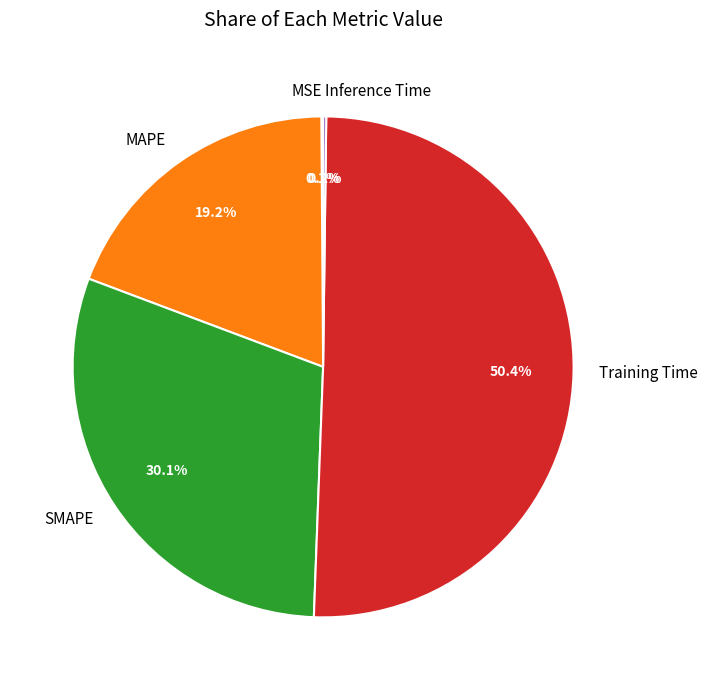

To the nearest percent, what is the difference between the largest and smallest slice percentages?

50%